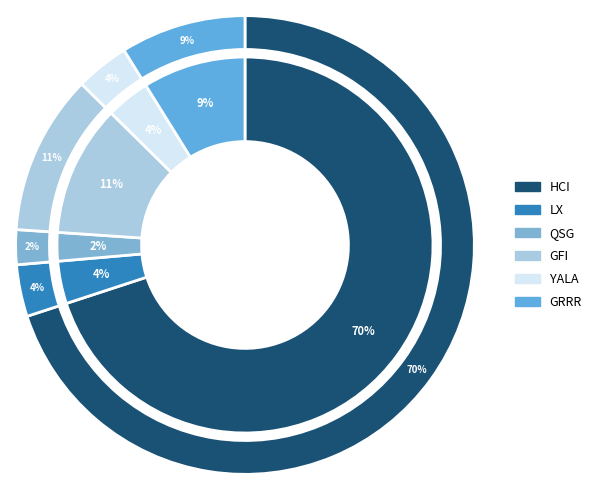

What is the total percentage of QSG and YALA?

6.2%